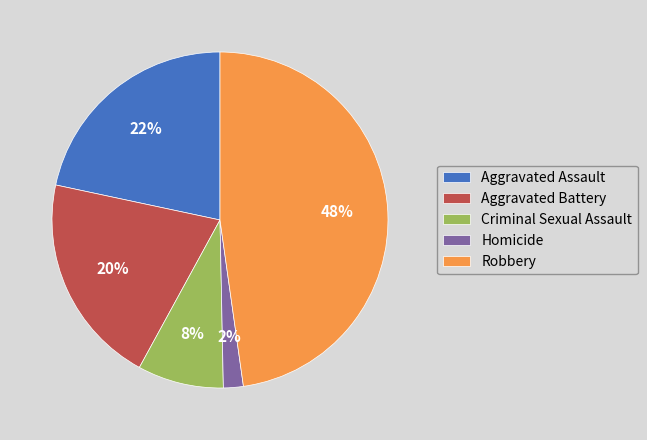

How many segments does this pie chart have?

5